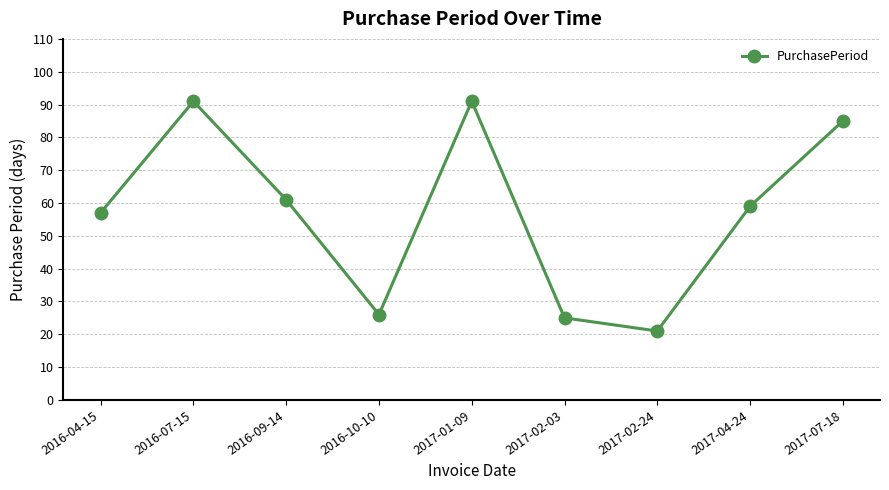

True or false: there are more than 1 points higher than both neighbors.

True